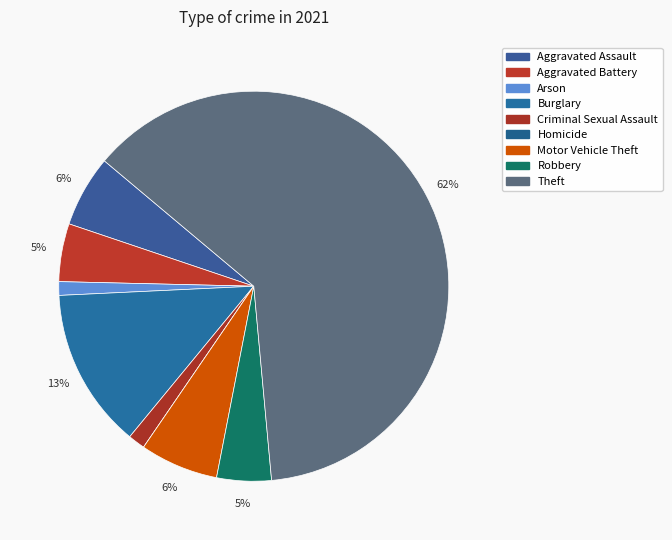

Is the sum of Motor Vehicle Theft and Theft greater than half?

Yes